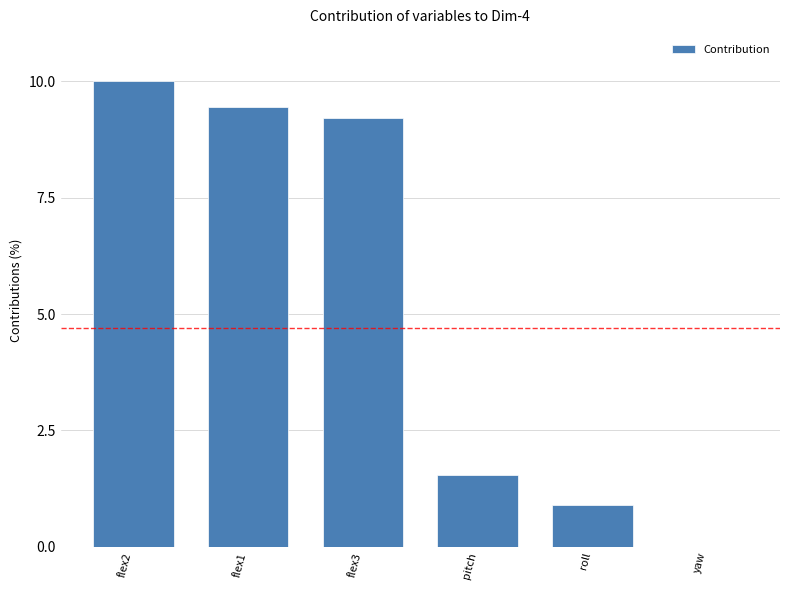

The value at pitch is 1.5. True or false?

True